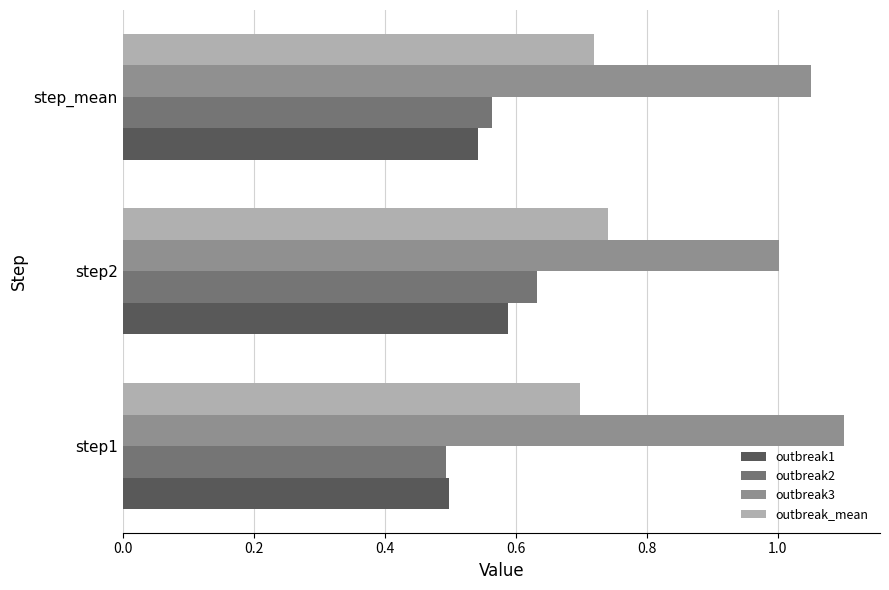

What are all the series names shown in the legend?

outbreak1, outbreak2, outbreak3, outbreak_mean